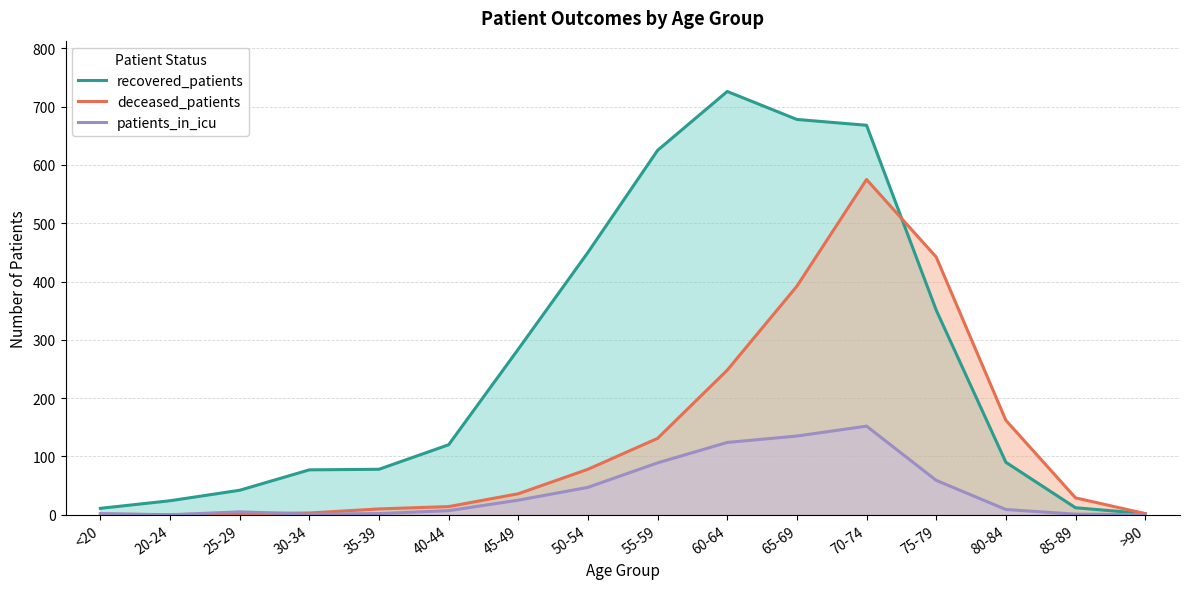

True or false: patients_in_icu and recovered_patients cross at least once.

False